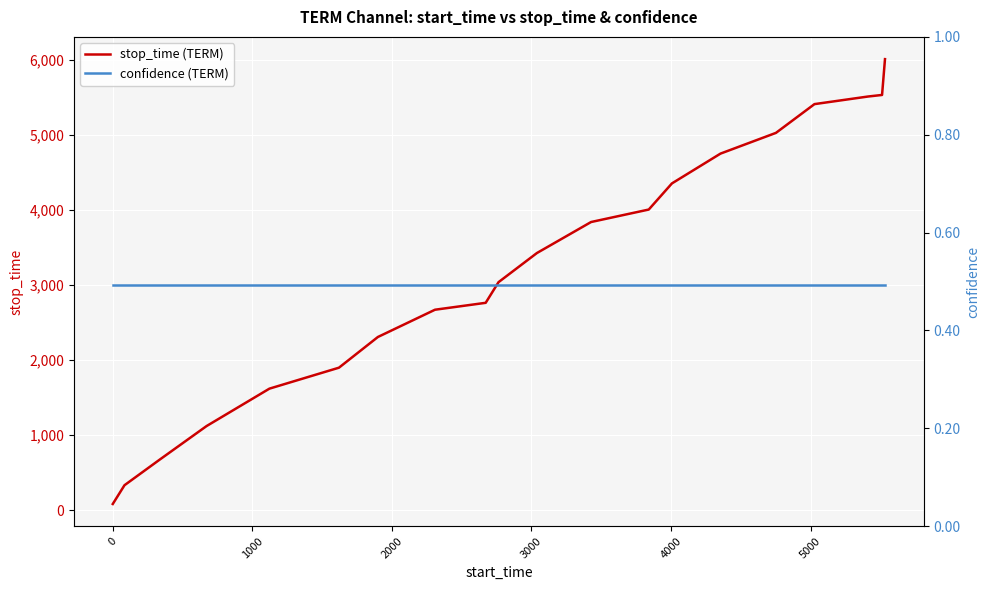

True or false: confidence (TERM) and stop_time (TERM) cross at least once.

False